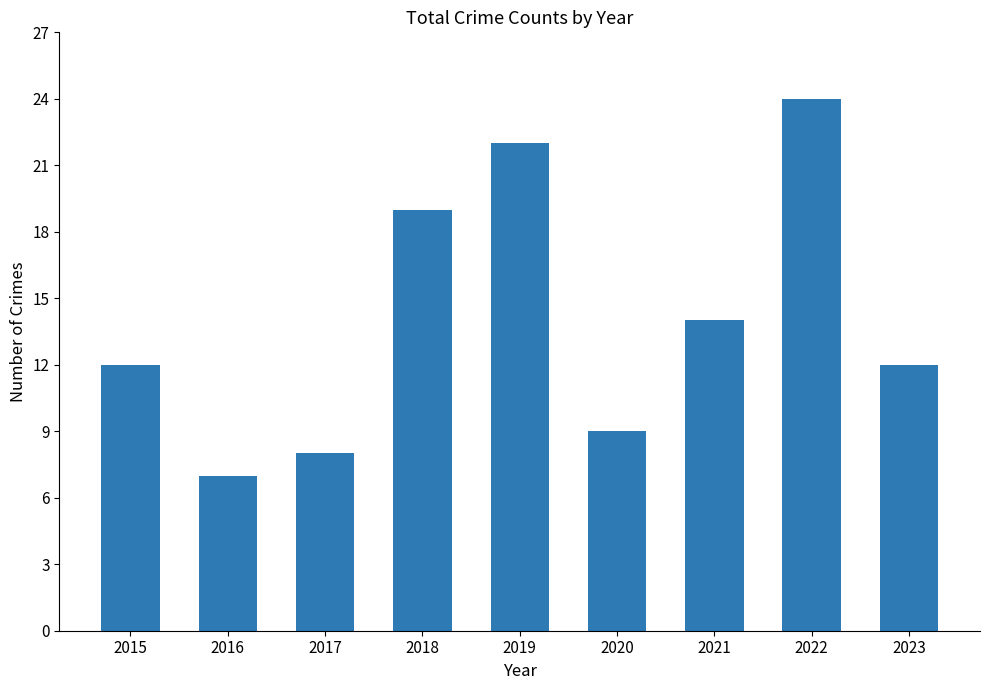

What is the difference between the values at 2020 and 2018?

10